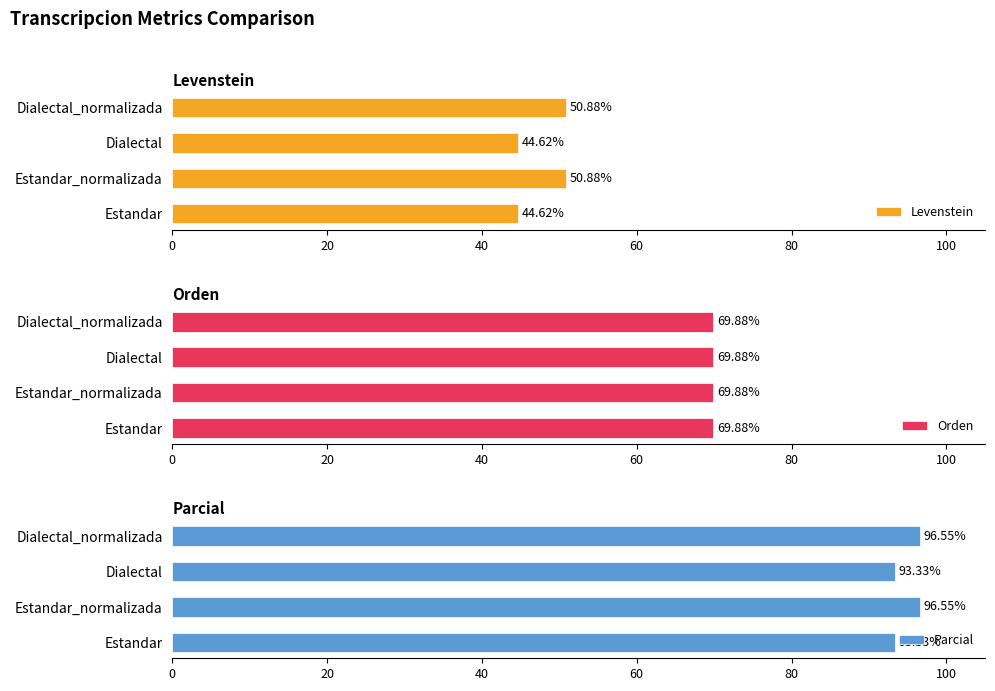

What is the smallest value displayed?

0.6